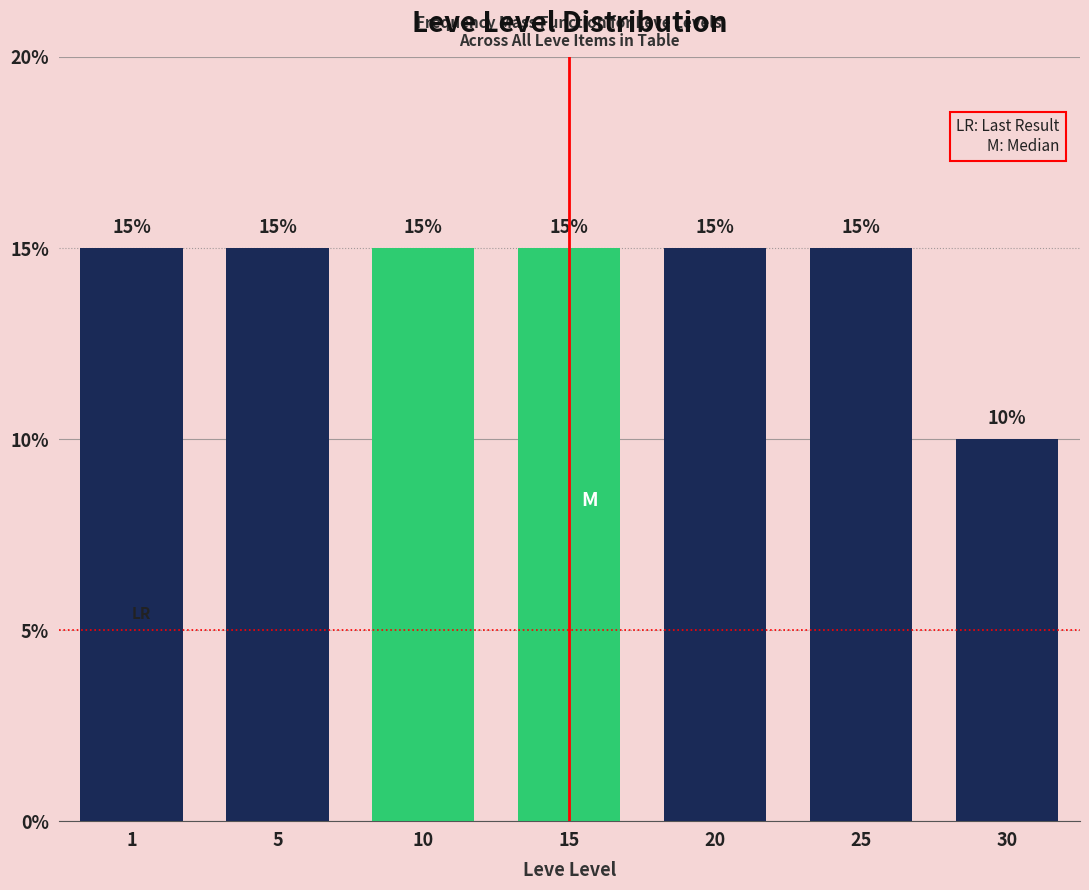

Reading left to right, list all the values displayed in this chart.

15	15	15	15	15	15	10